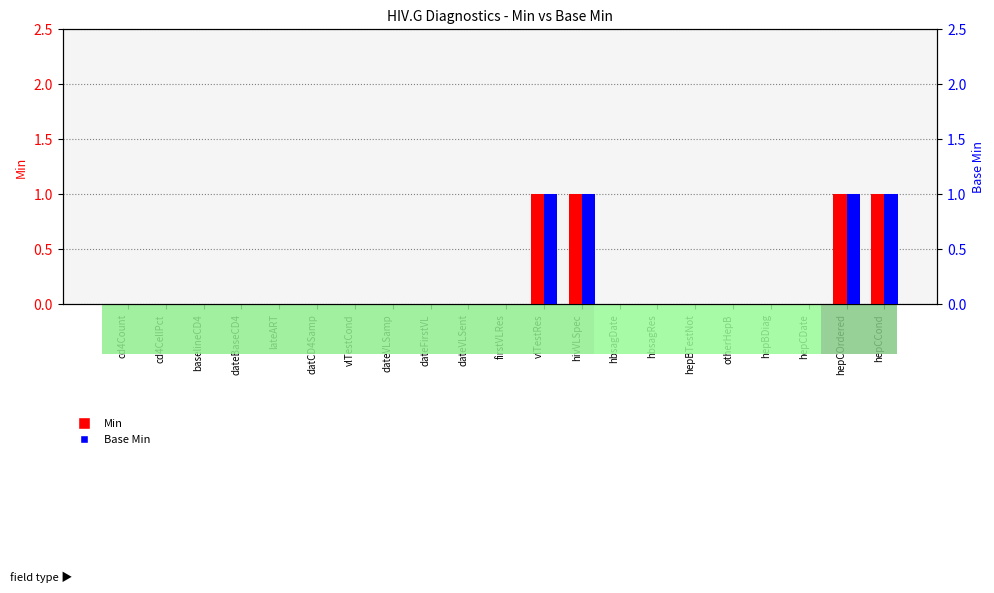

List the series in order of their peak value, lowest first.

Min, Base Min